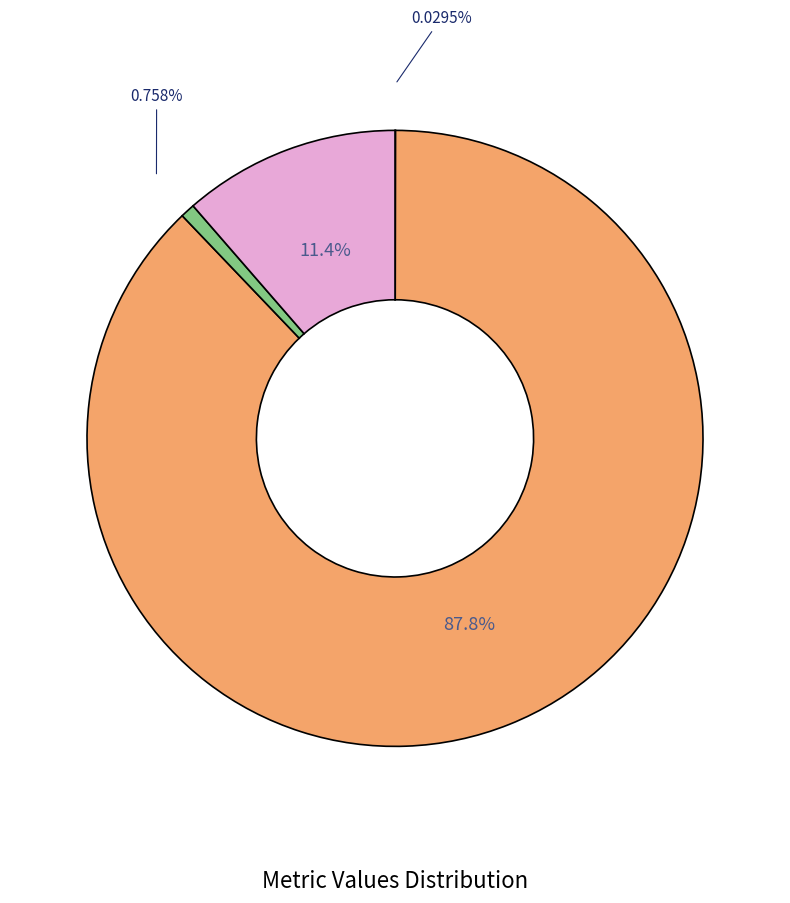

Is there a majority slice in this chart?

Yes